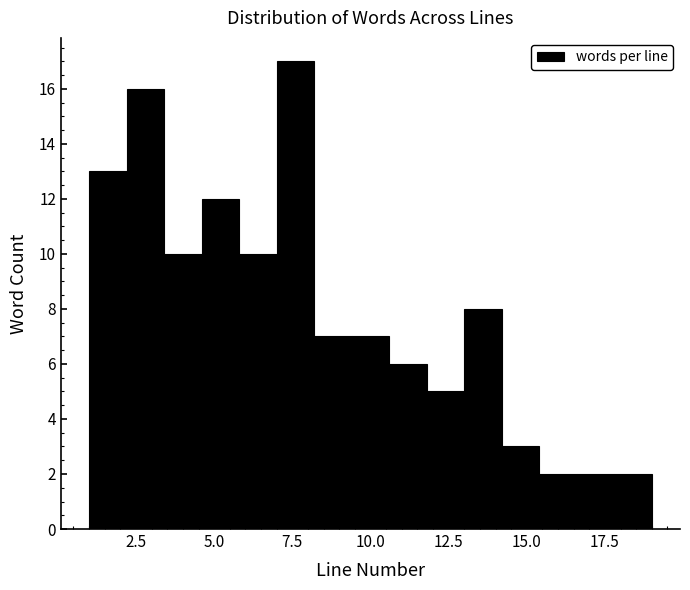

Around what value on the x-axis is the tallest bar? Give the approximate position of its centre, as read against the axis.

7.5